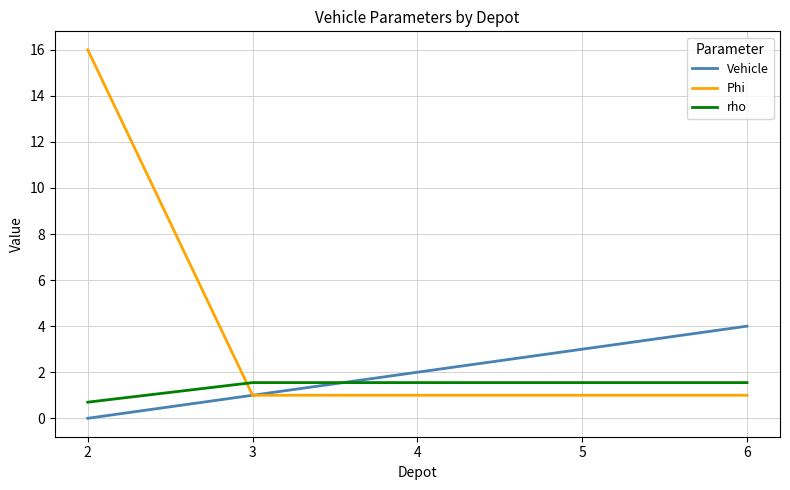

The Vehicle series shows 3.0 at 5. True or false?

True